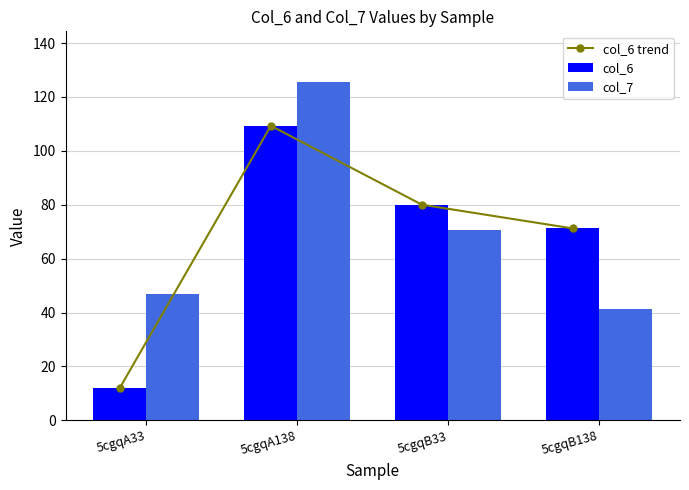

List the labels in order of col_7 value, smallest first.

5cgqB138, 5cgqA33, 5cgqB33, 5cgqA138